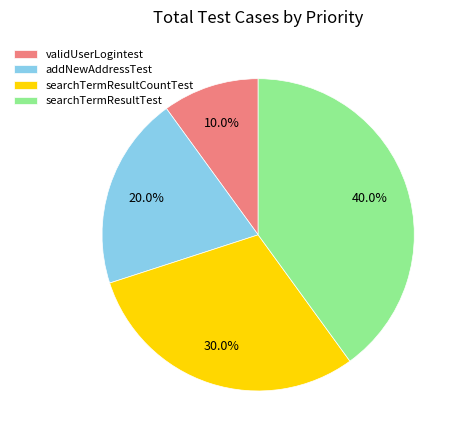

To the nearest percent, what is the difference between the largest and smallest slice percentages?

30%